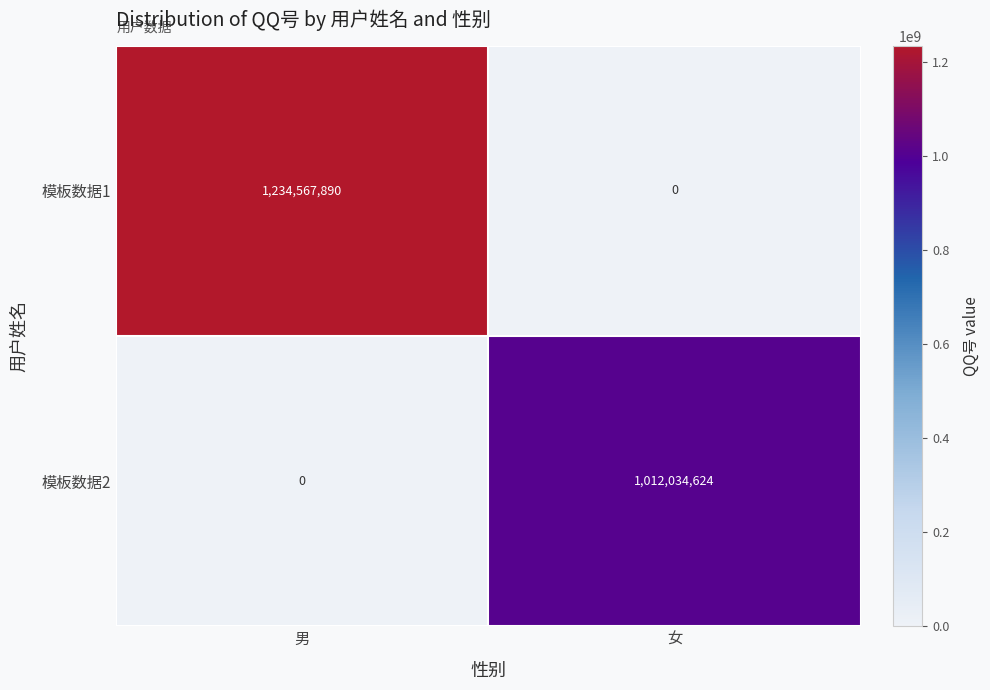

What is the spread (max minus min) of values at 男?

1234567890